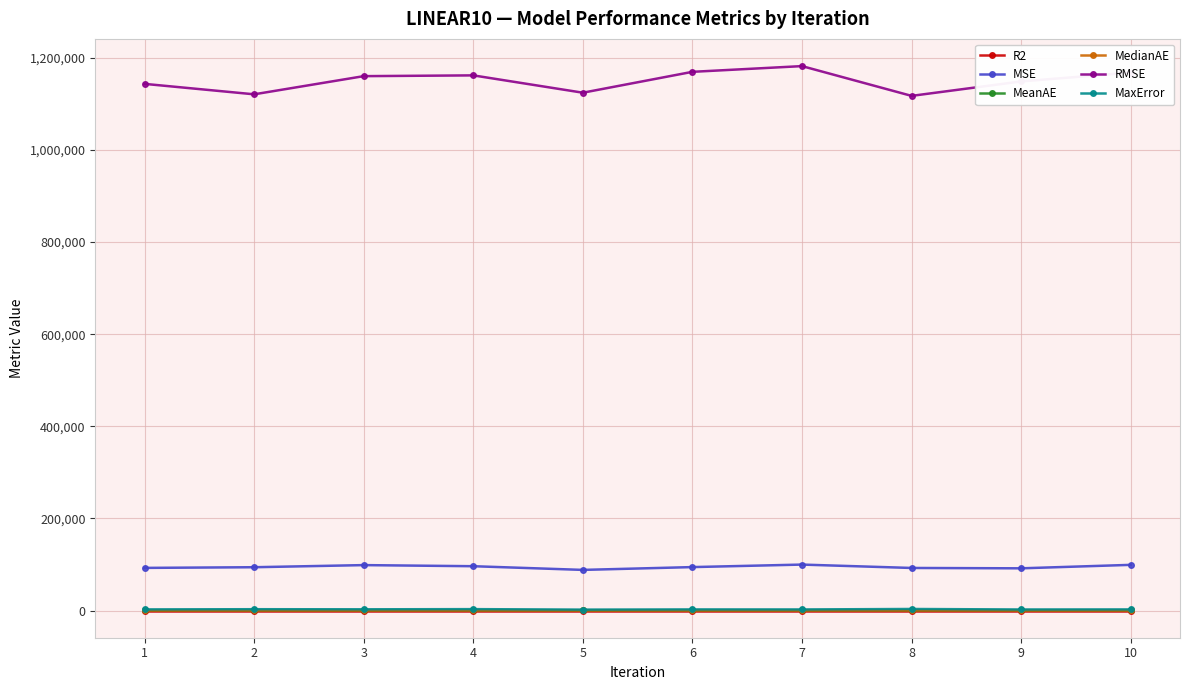

Is it true that MeanAE equals 226.0 at 9?

True